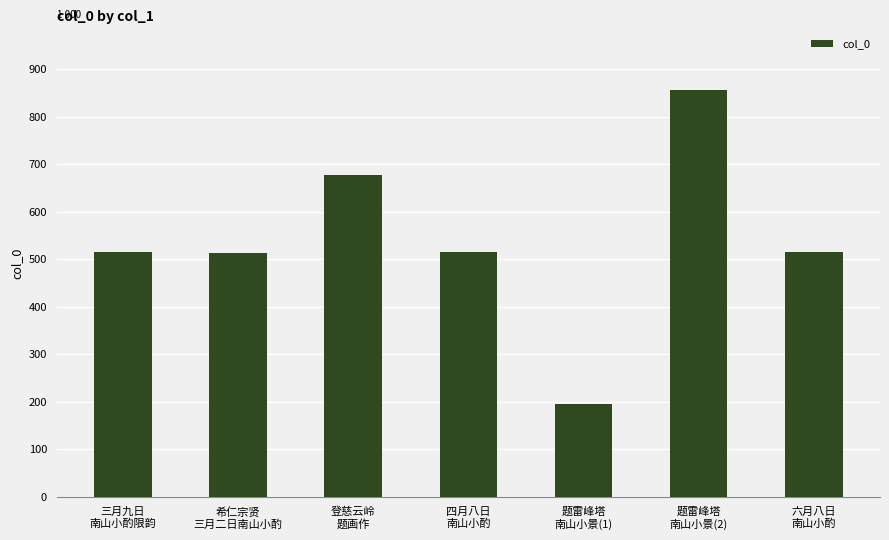

What is the difference between the maximum and minimum values?

660428